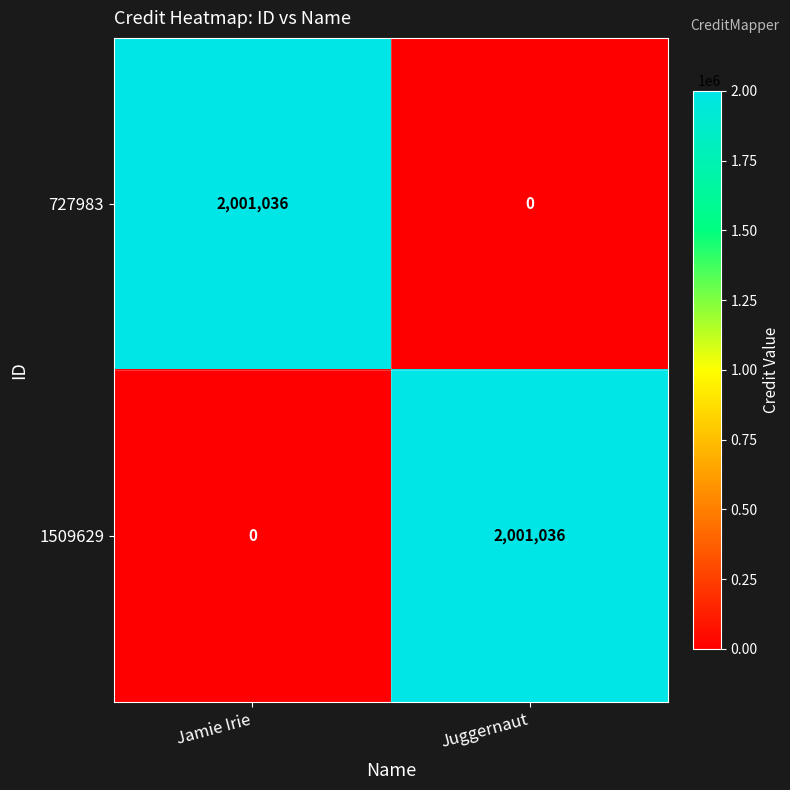

What is the spread (max minus min) of values at Juggernaut?

2001036